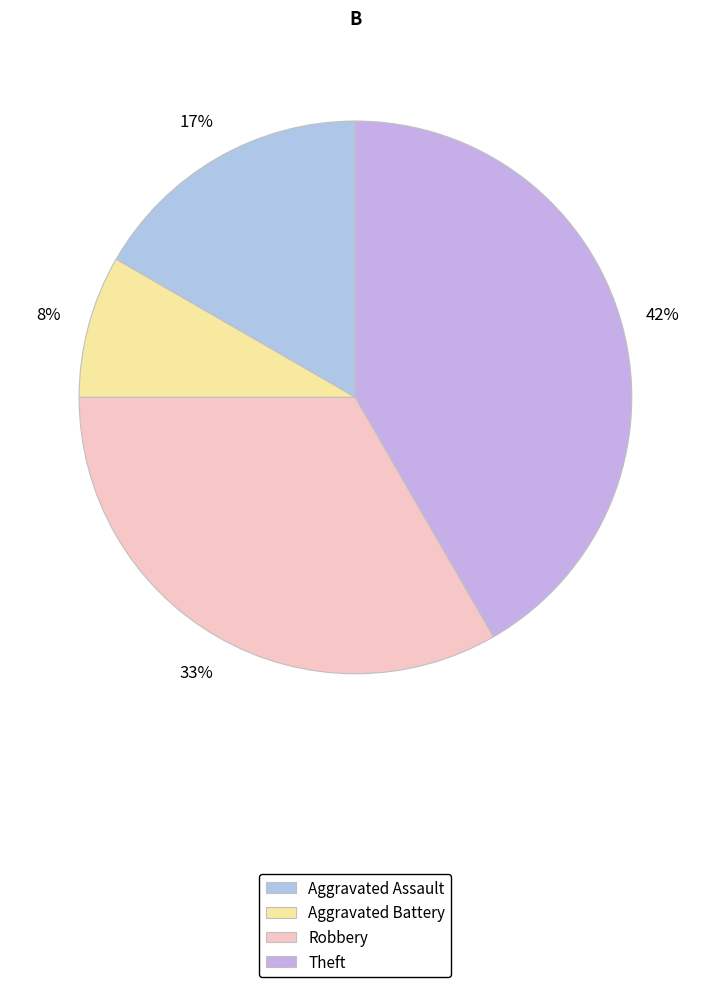

To the nearest percent, what portion does Aggravated Battery represent?

8%